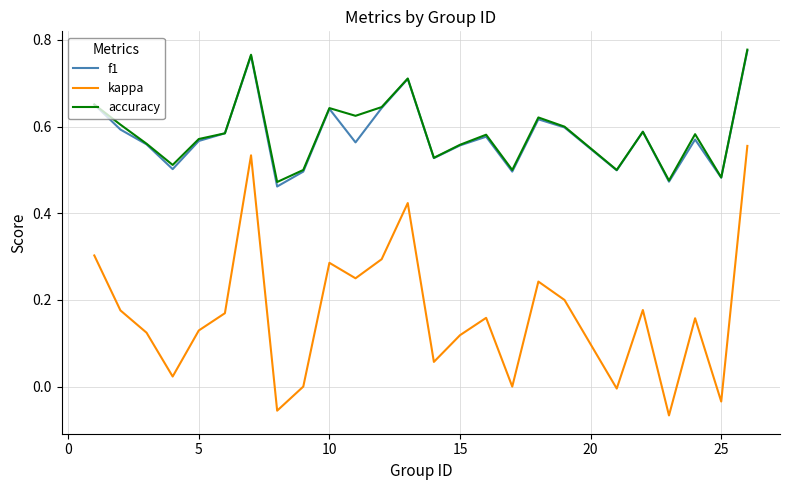

Which series has the widest spread of values?

kappa